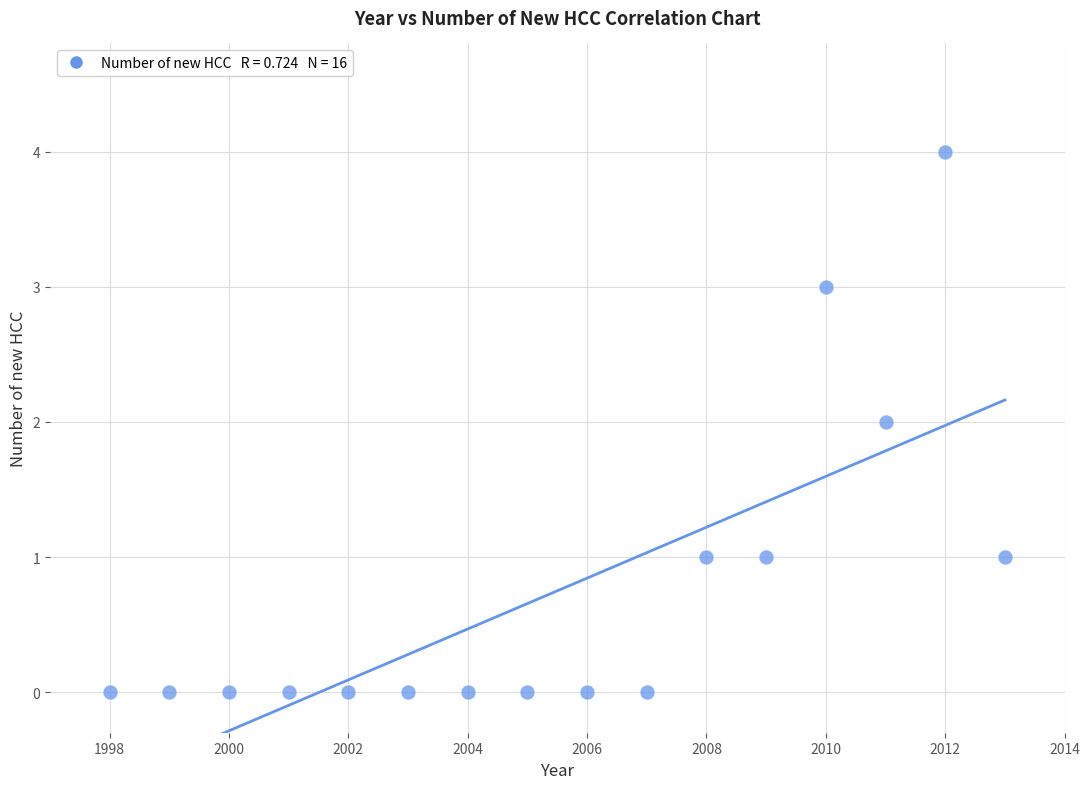

What is the range of X values (max minus min)?

15